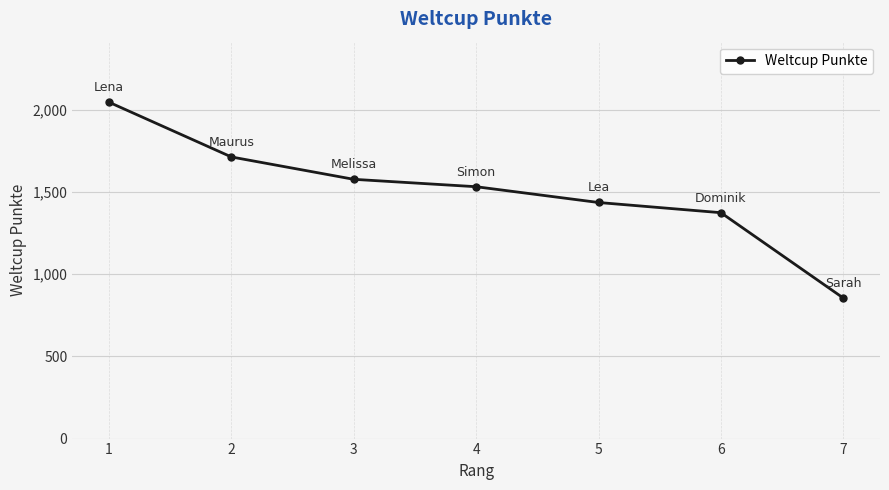

Between 5 and 4, which is larger?

4